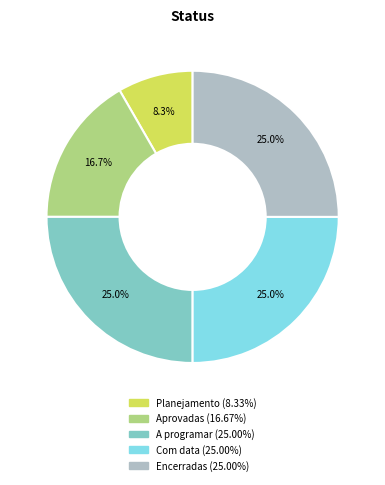

Does Com data represent more than half of the total?

No